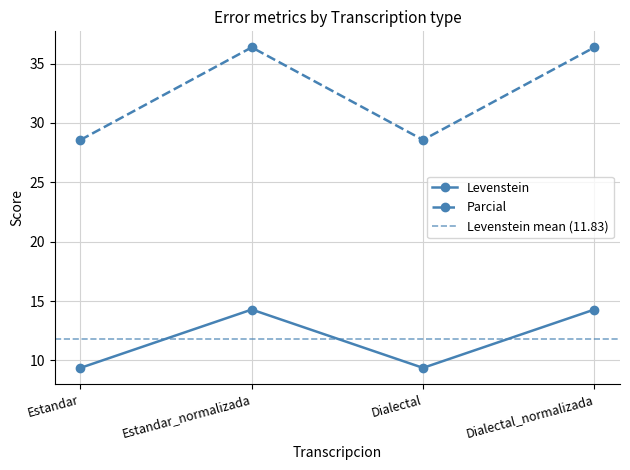

Reading left to right, list all the values displayed in this chart.

Levenstein: Estandar=9.4	Estandar_normalizada=14.3	Dialectal=9.4	Dialectal_normalizada=14.3
Parcial: Estandar=28.6	Estandar_normalizada=36.4	Dialectal=28.6	Dialectal_normalizada=36.4